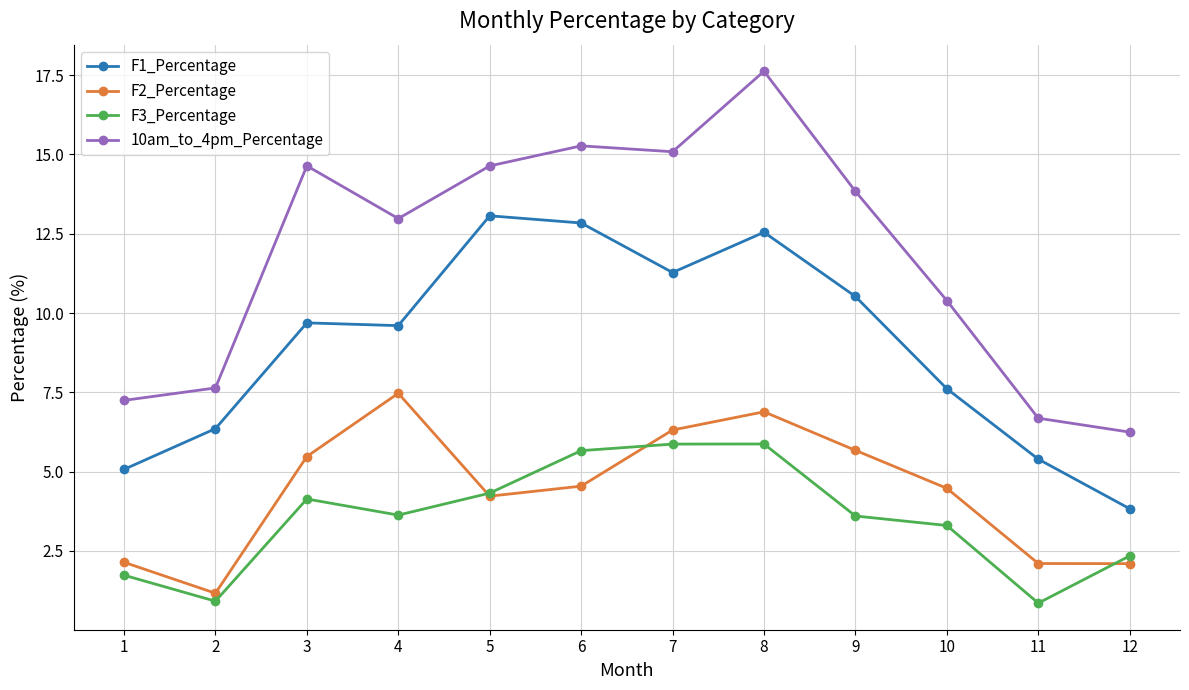

Which series has the largest total across all categories?

10am_to_4pm_Percentage